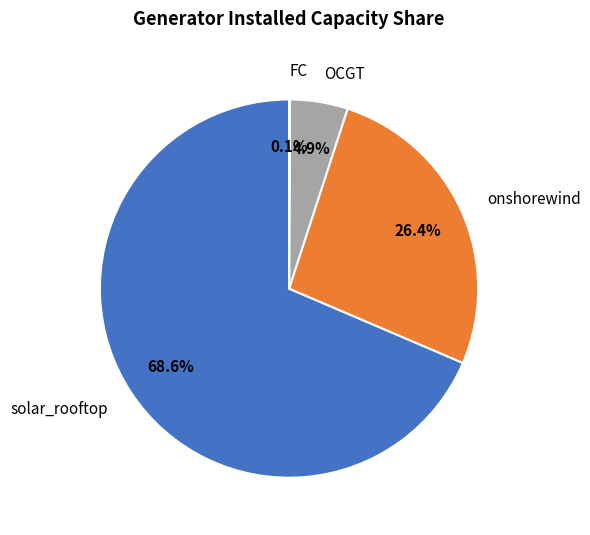

What is the largest slice in the pie chart?

solar_rooftop